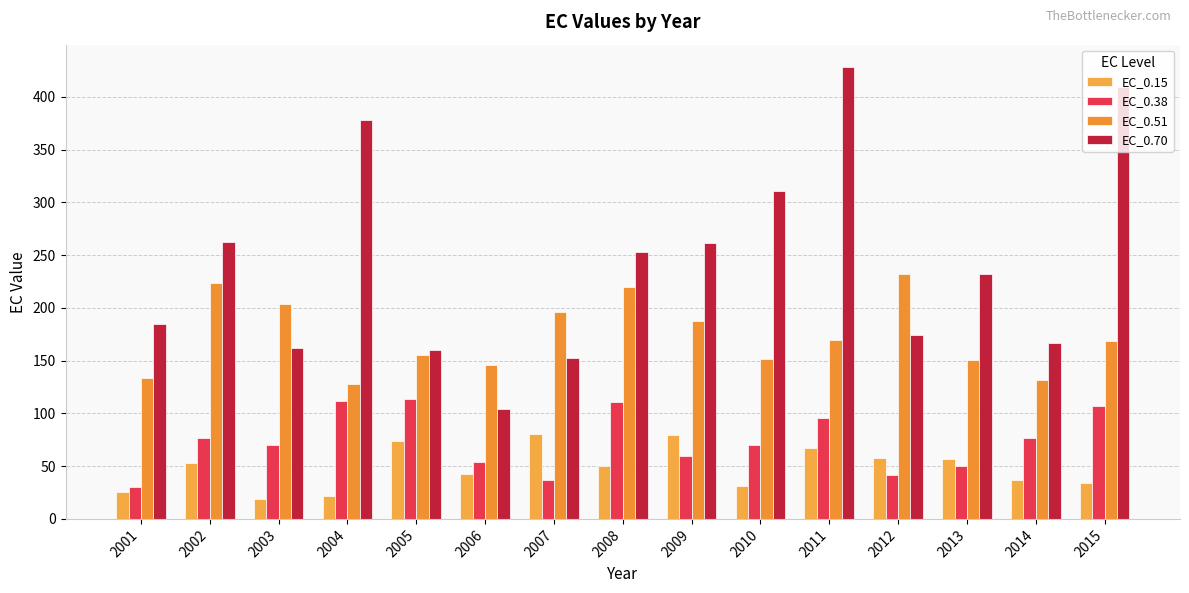

Which series has the largest total across all categories?

EC_0.70